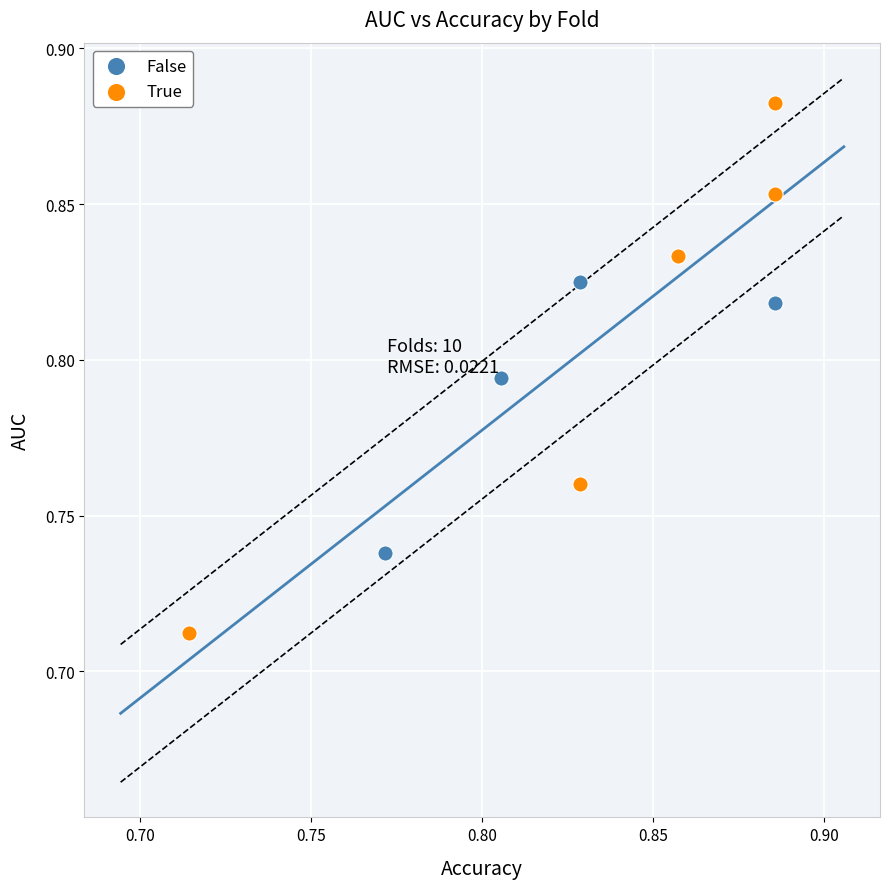

Which series contains the lowest Y value?

True